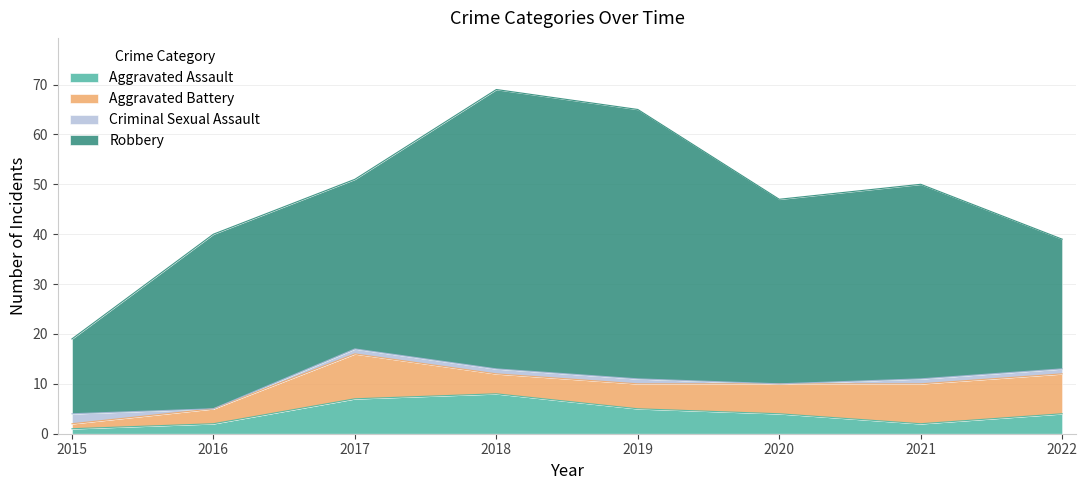

What is the approximate value of Criminal Sexual Assault at 2022?

1